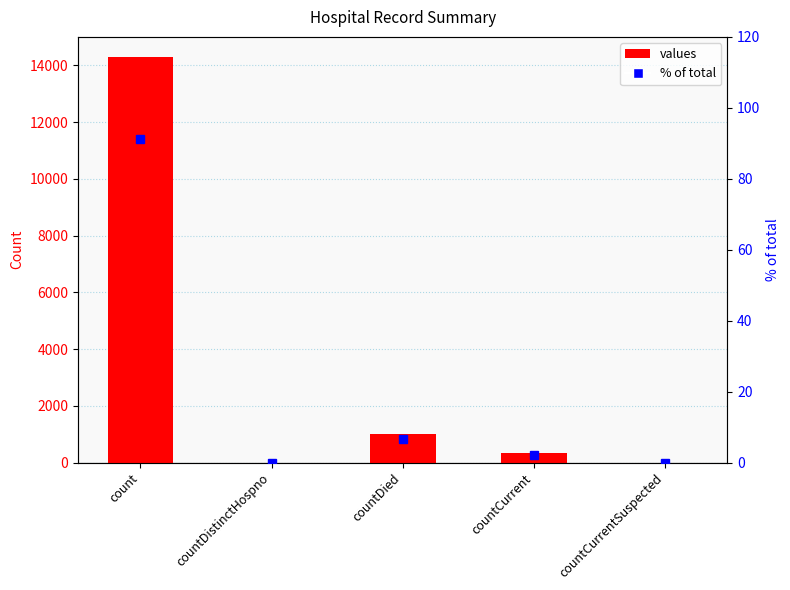

Rank the categories by % of total value from highest to lowest.

count, countDied, countCurrent, countDistinctHospno, countCurrentSuspected